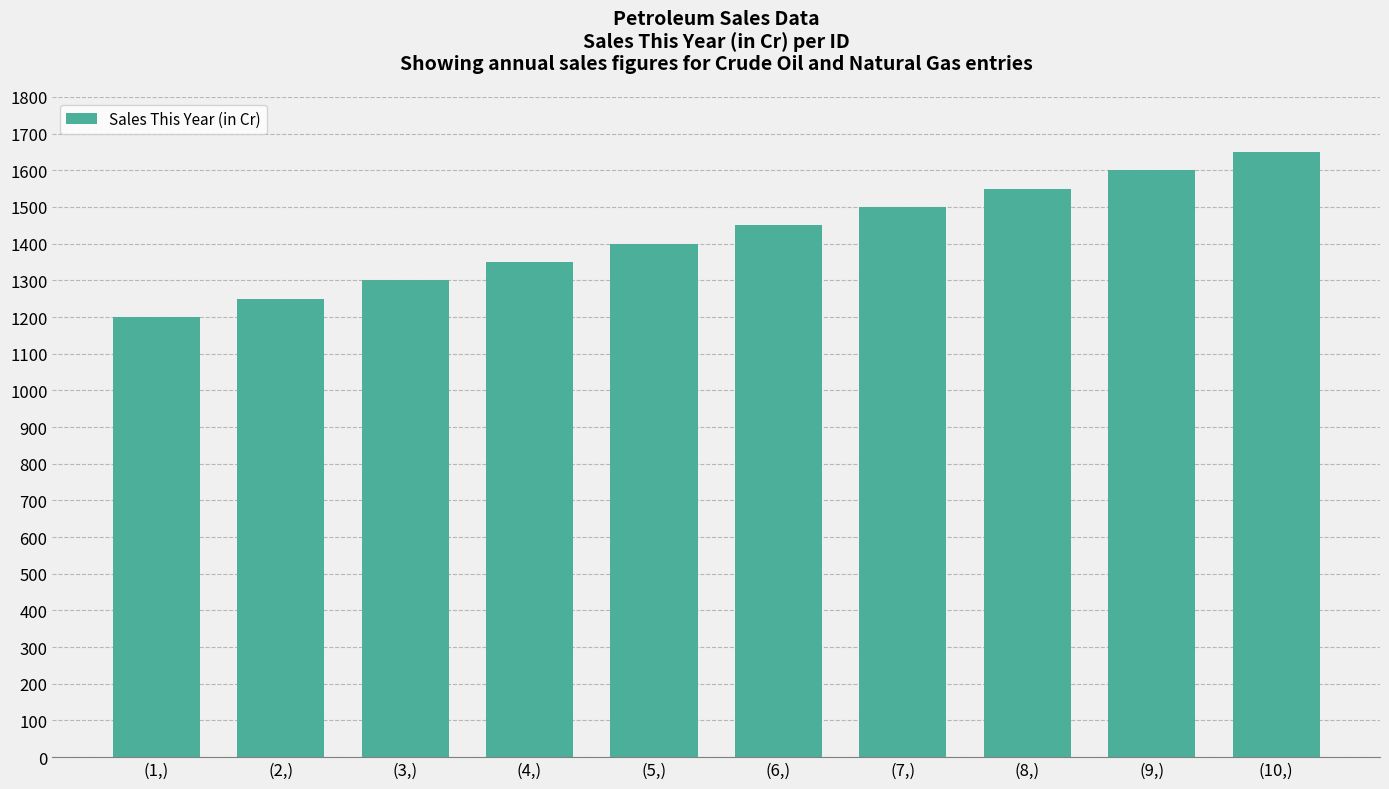

What is the approximate value at (8,), to the nearest 50?

1550